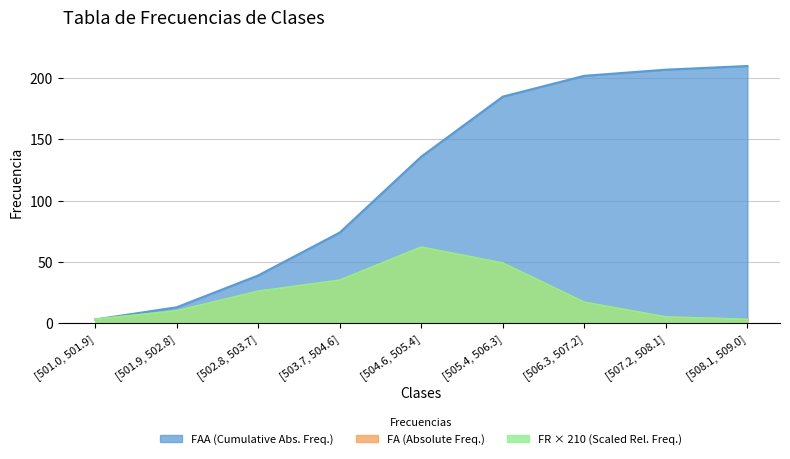

What is the difference between the FR (Relative Freq.) values at [507.2, 508.1] and [501.9, 502.8]?

5.0